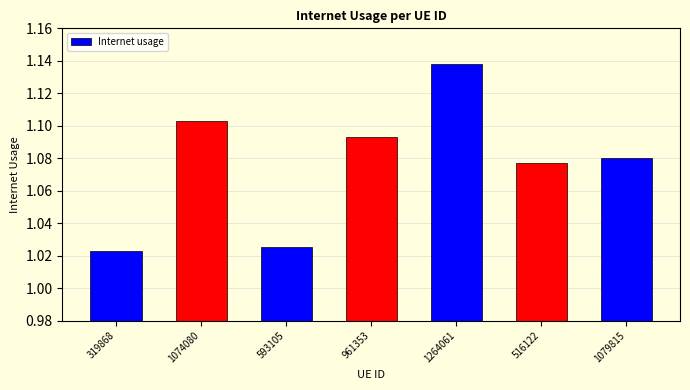

What is the label of the 3rd bar from the left?

593105